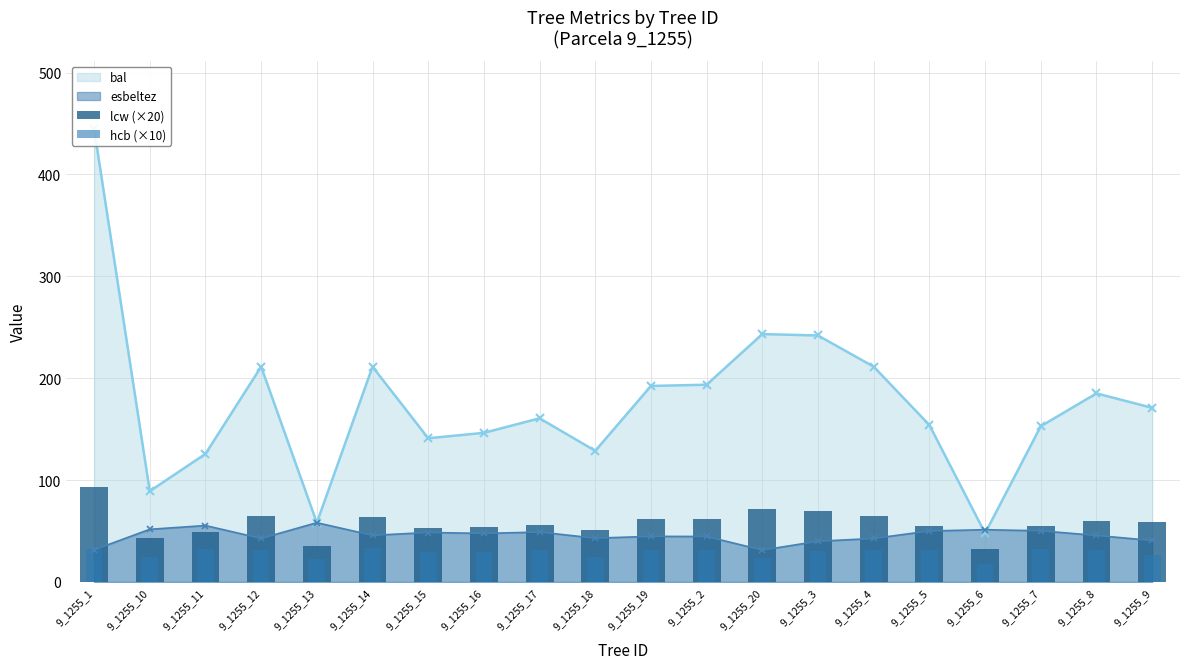

Where is the first local minimum for esbeltez?

9_1255_12